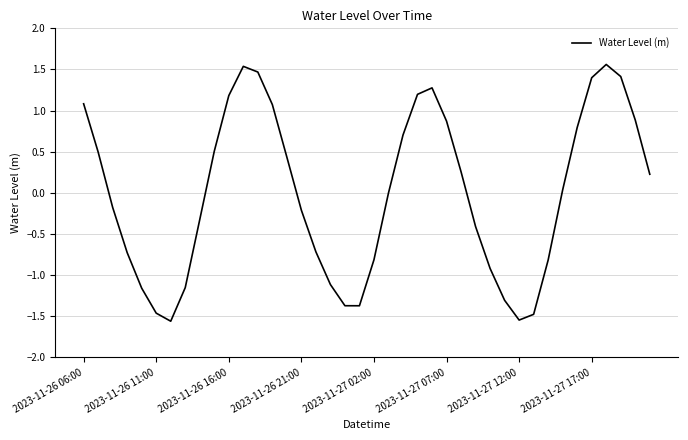

What is the difference between the maximum and minimum values?

3.1